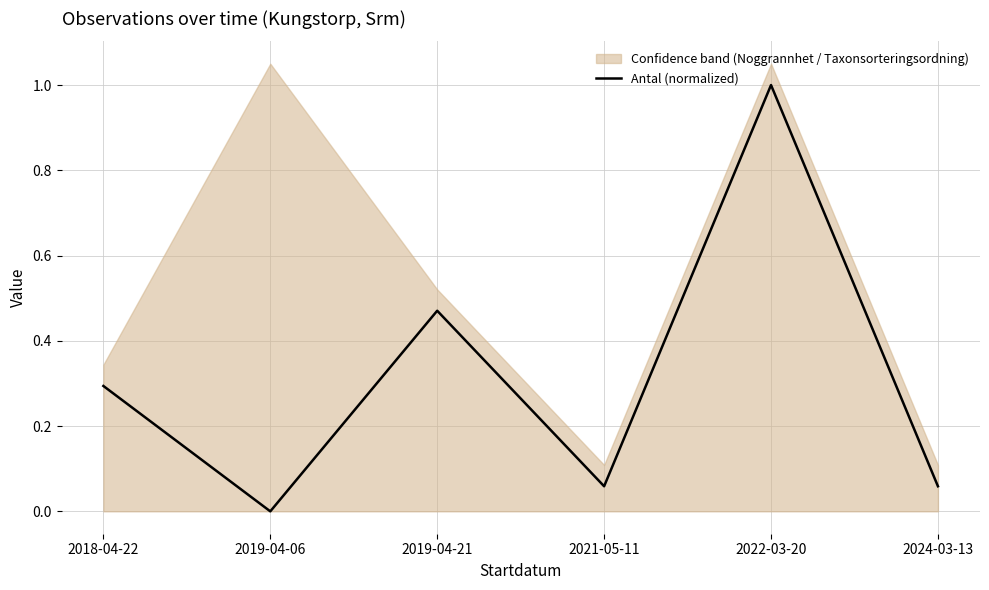

What is the sum of the values at 2024-03-13 and 2022-03-20?

1.1